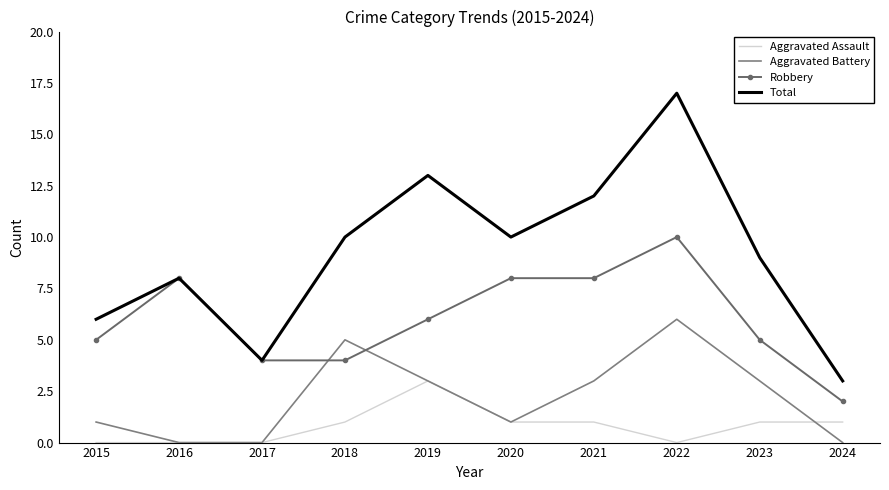

True or false: Robbery has more than 1 points higher than both neighbors.

True